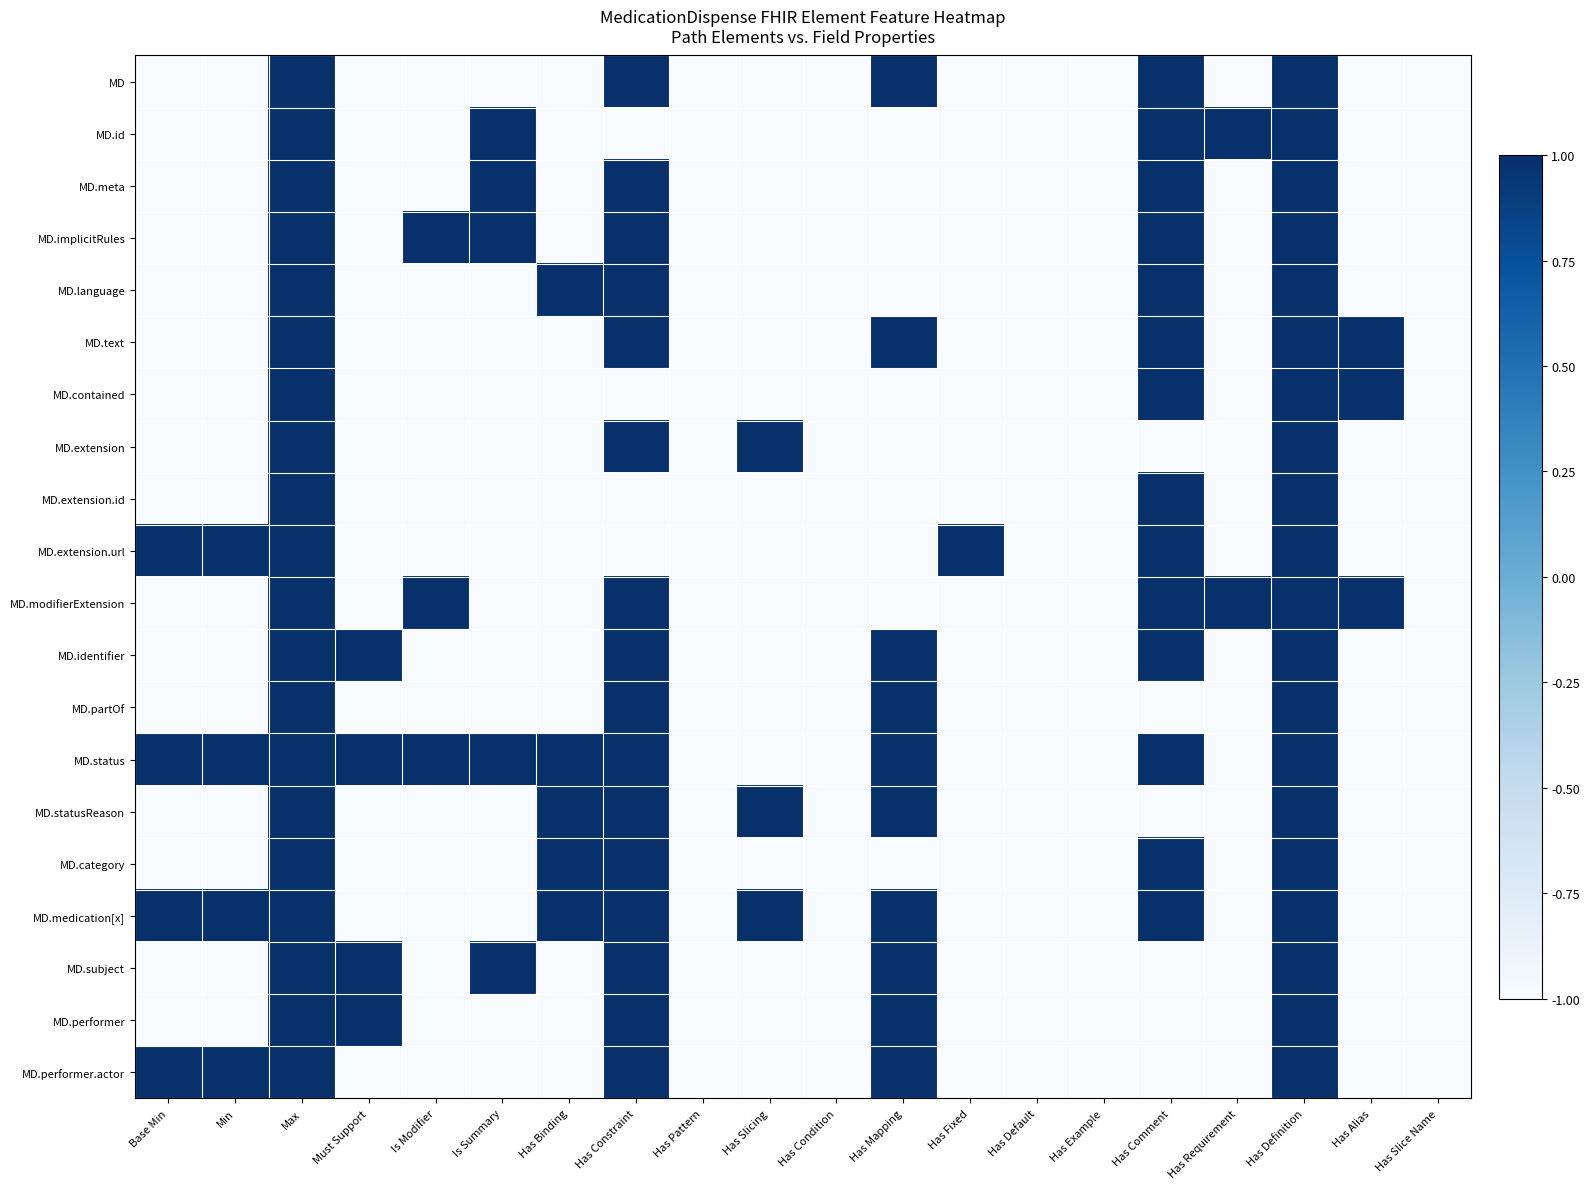

Count the number of categories in the chart.

20